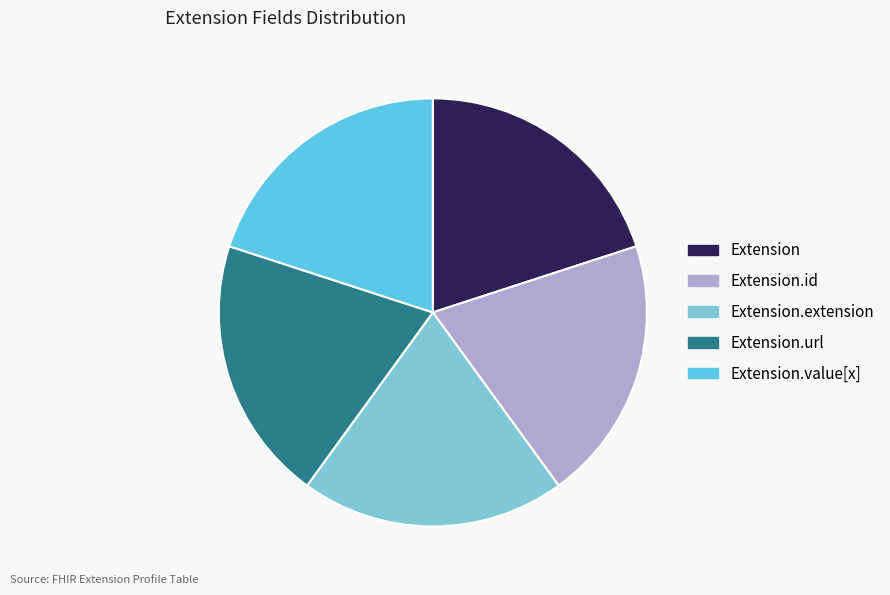

To the nearest percent, what is the average slice percentage?

20%